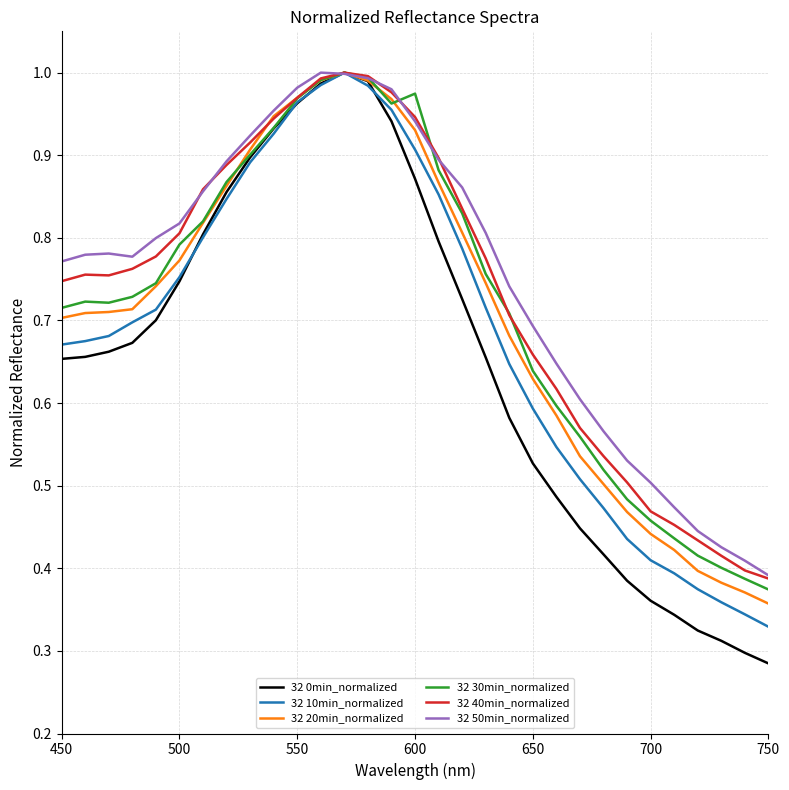

What is the greatest value displayed?

1.0